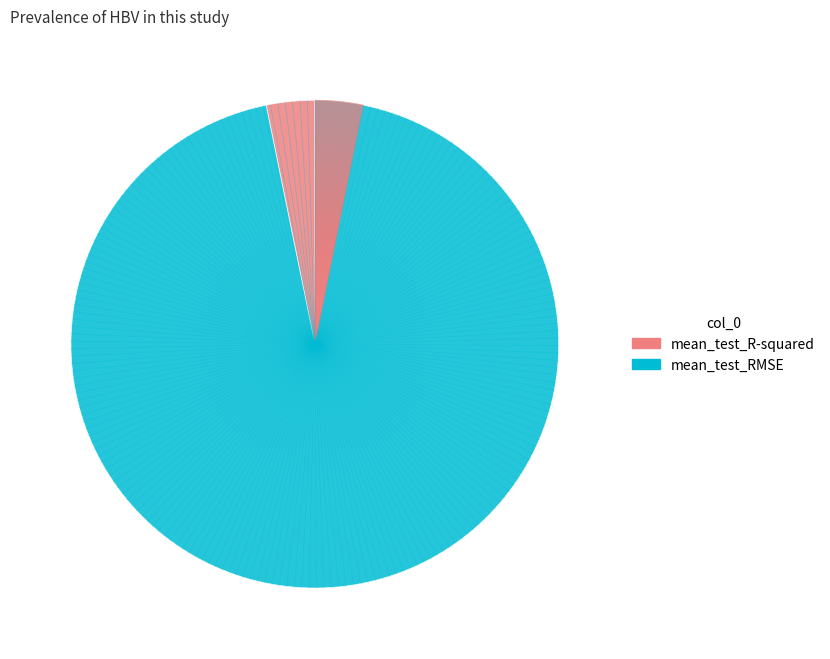

Which slice is the largest?

mean_test_RMSE